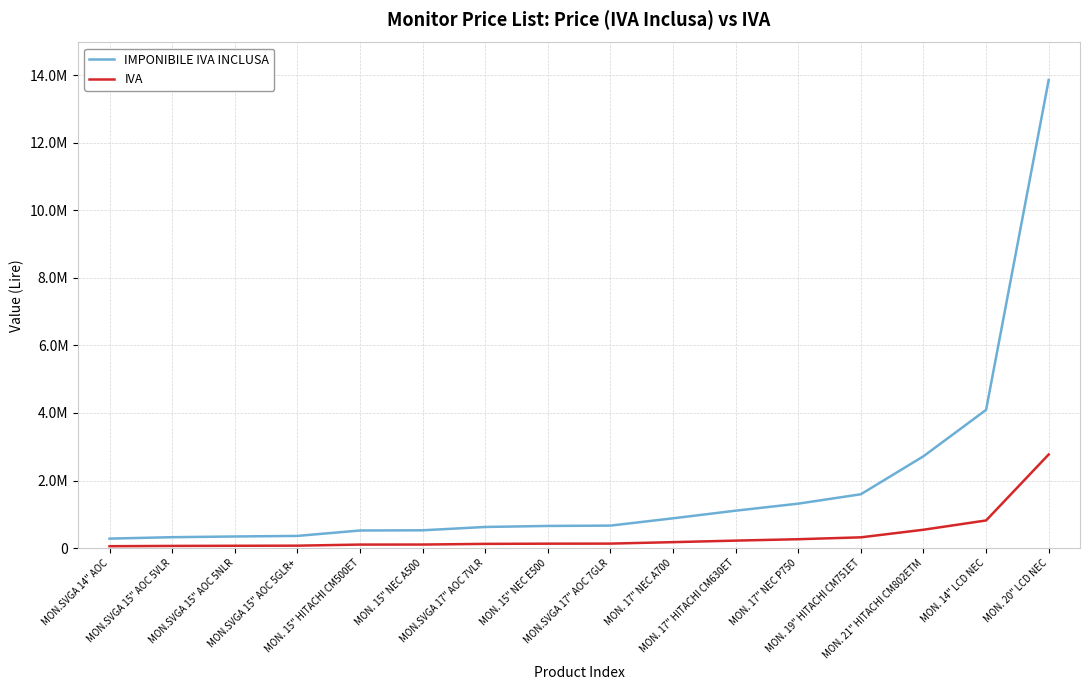

At MON.SVGA 15" AOC 5GLR+, list the series in order from smallest to largest.

IVA, IMPONIBILE IVA INCLUSA